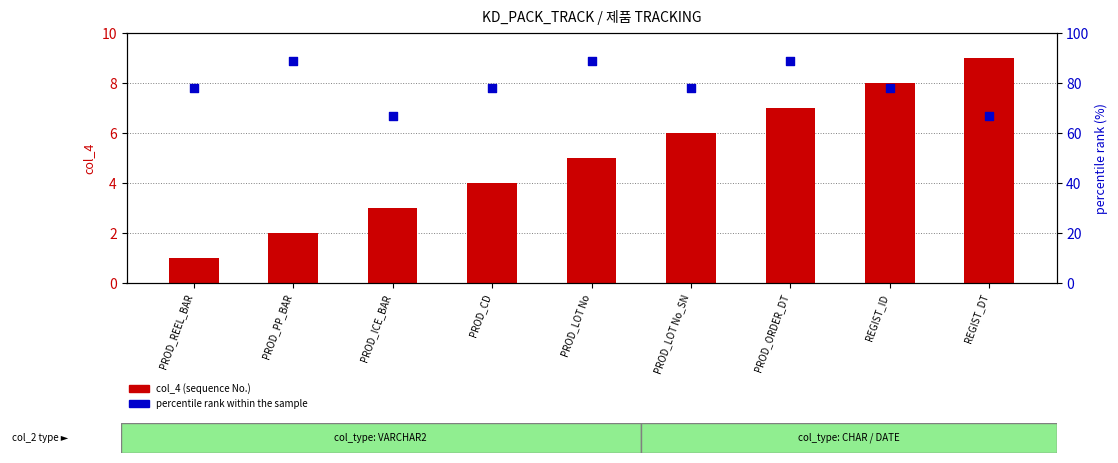

At which category is the sum across all series the highest?

PROD_ORDER_DT